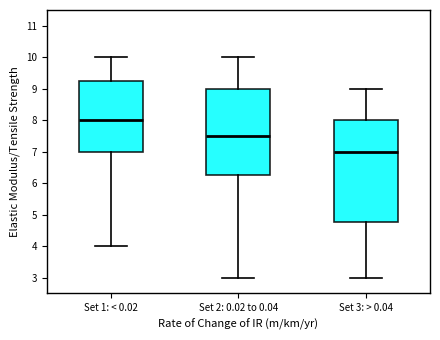

Which box is the tallest, from its lower edge to its upper edge?

Set 3: > 0.04